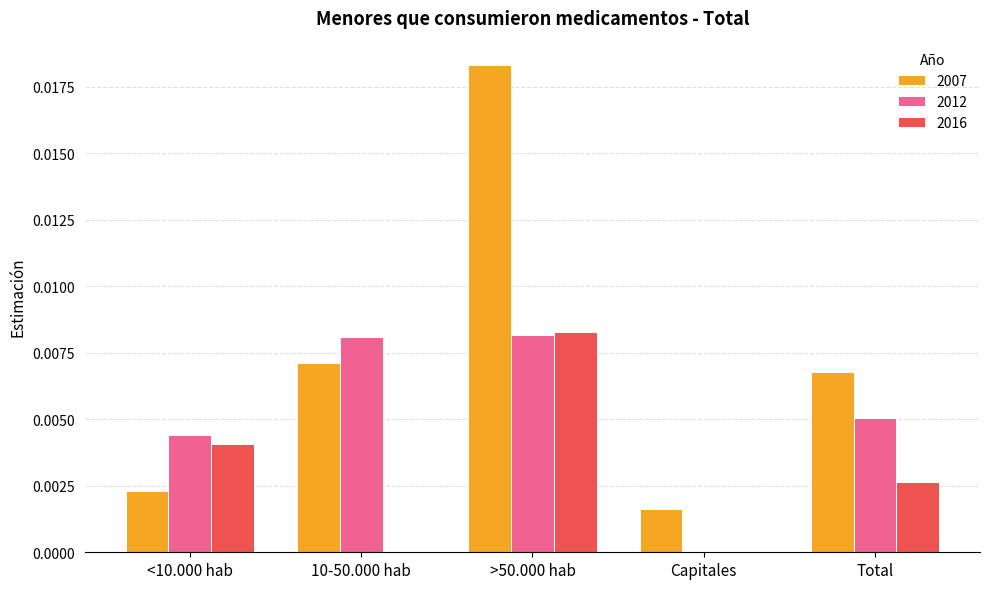

The 2012 series shows 0.0 at 10-50.000 hab. True or false?

True